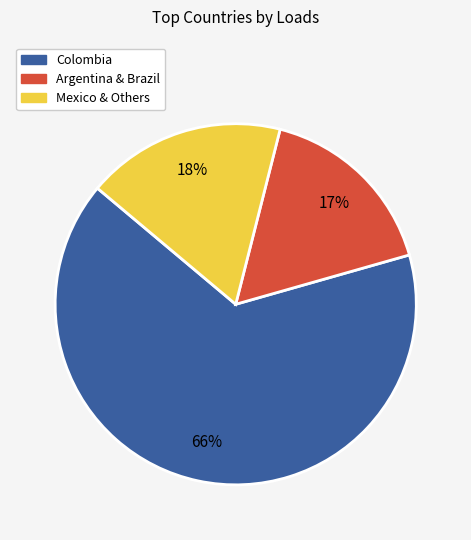

To the nearest percent, what is the average slice percentage?

33%